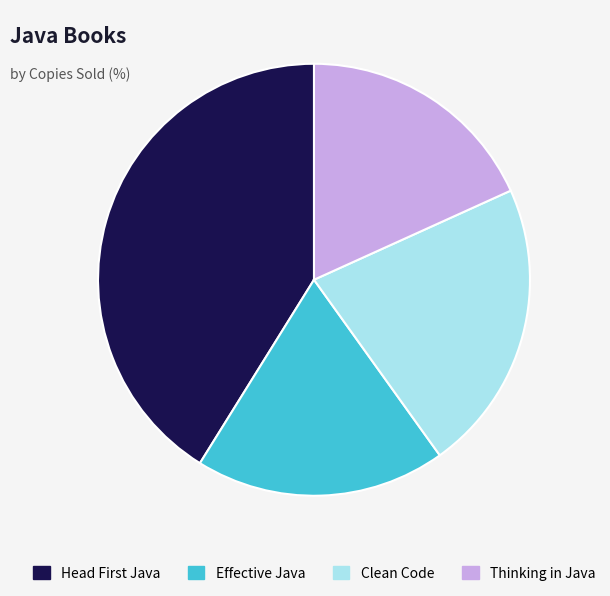

Which category has the smallest portion of the pie?

Thinking in Java